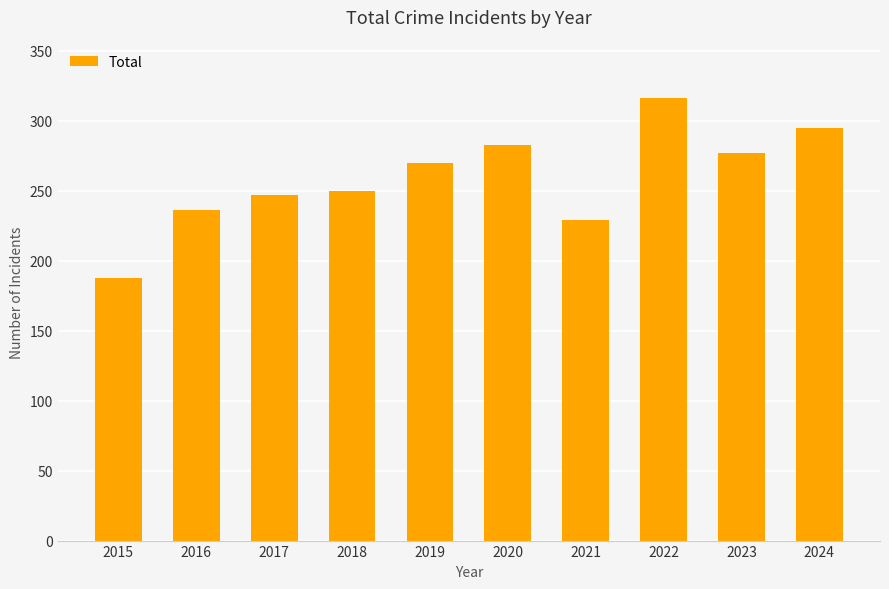

What is the ratio of the value at 2018 to the value at 2019?

0.9